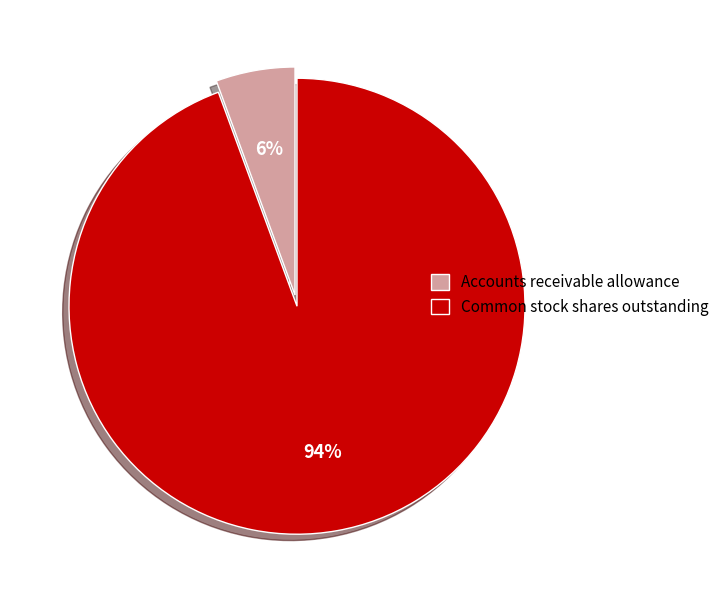

Which slice is the smallest?

Accounts receivable allowance